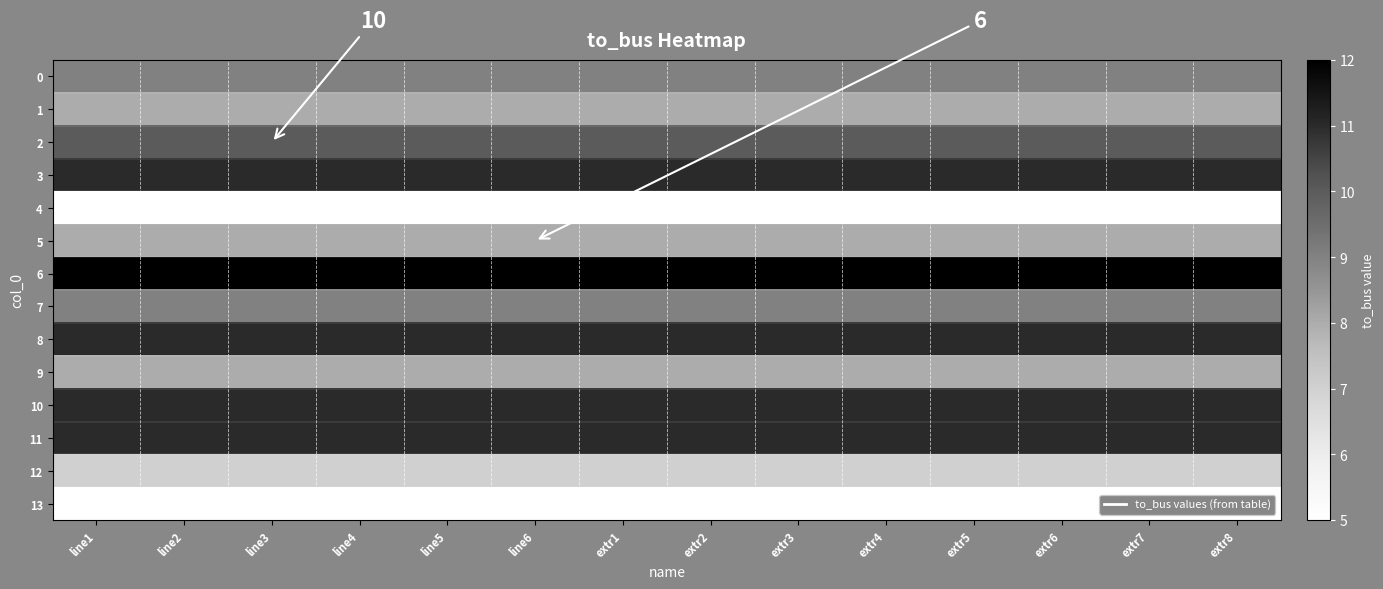

What is the difference between the highest and lowest values at line6?

7